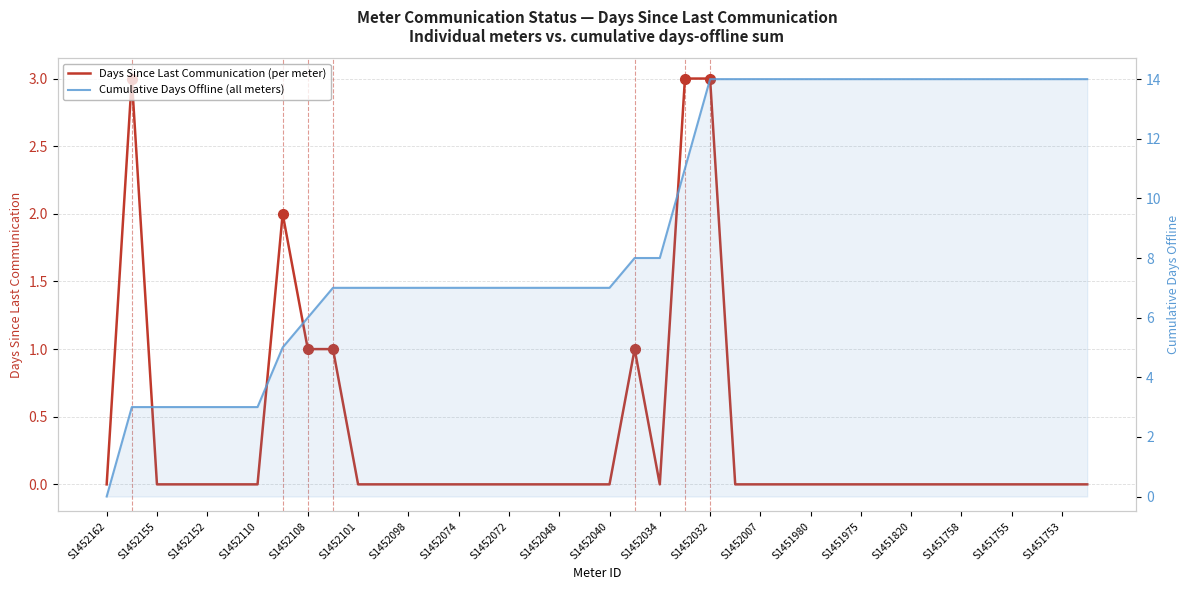

What are all the series names shown in the legend?

Days Since Last Communication (per meter), Cumulative Days Offline (all meters)